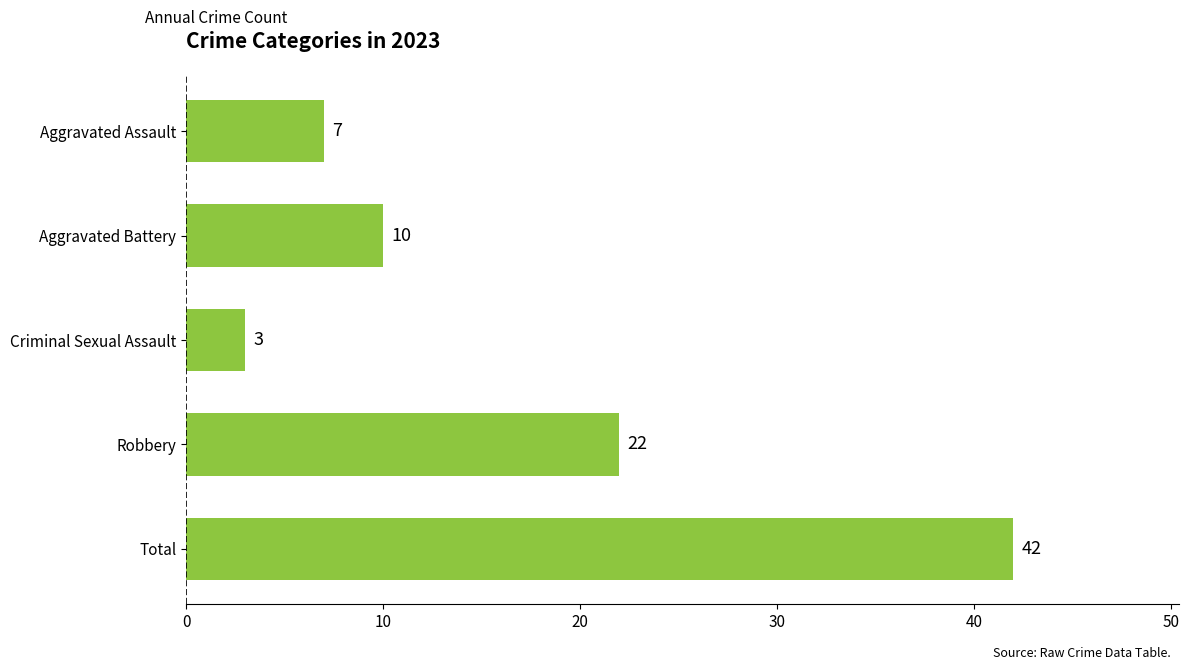

List the labels in order of value, smallest first.

Criminal Sexual Assault, Aggravated Assault, Aggravated Battery, Robbery, Total